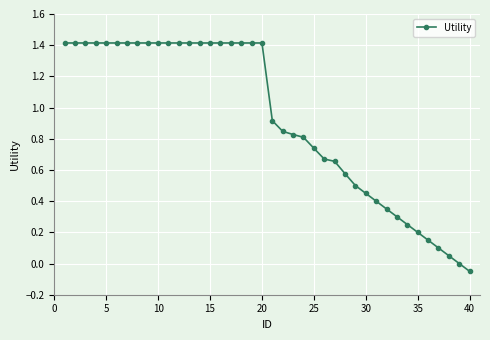

What is the value of the 9th point from the left?

1.4